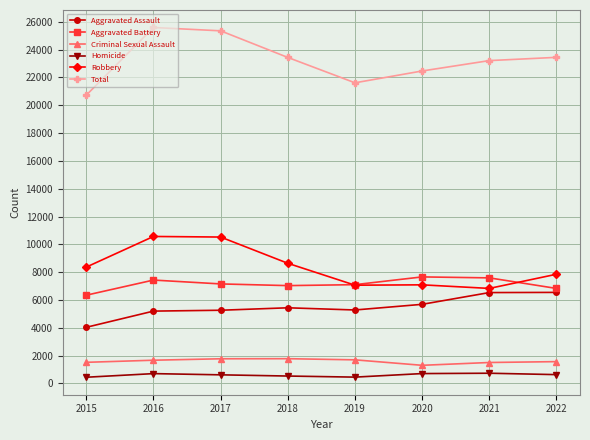

At which label does Aggravated Battery reach its minimum?

2015